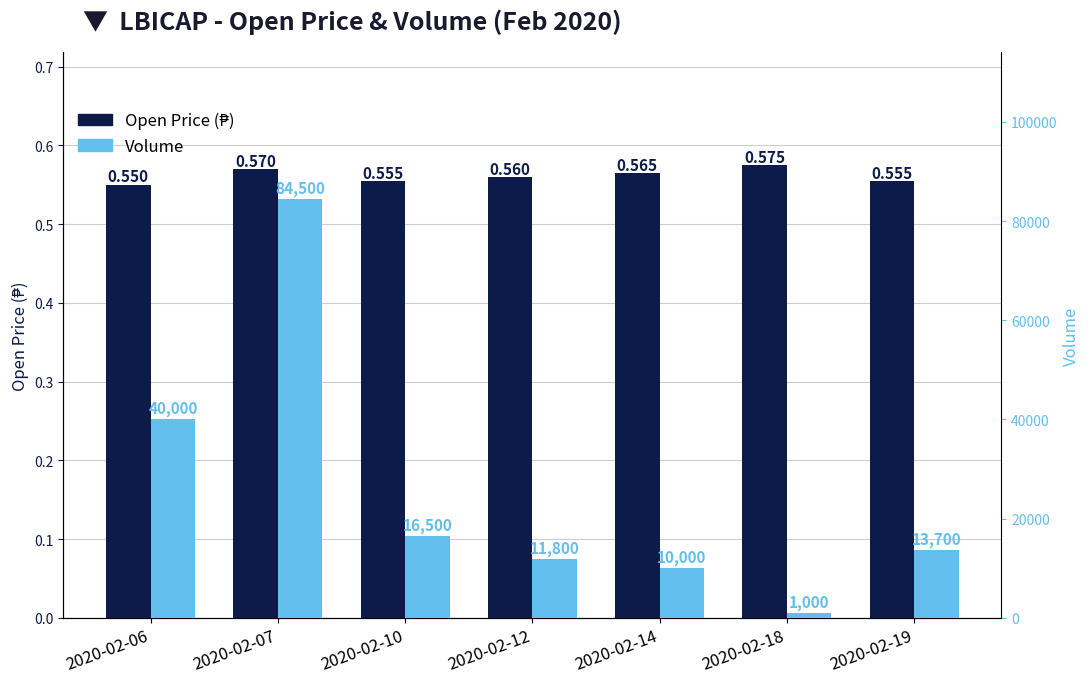

How many data points in Volume are above 13700?

3